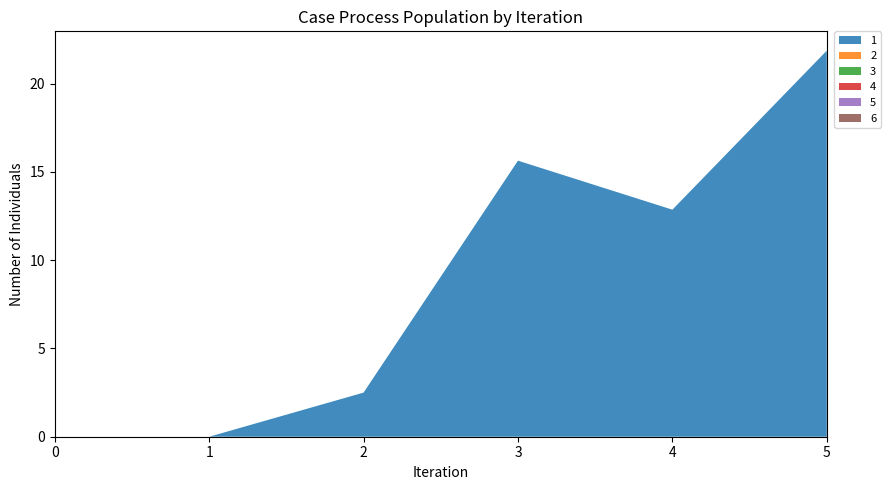

Reading right to left, list all the values displayed in this chart.

1: 5=21.9	4=12.9	3=15.6	2=2.5	1=0.0	0=0.0
2: 5=0.0	4=0.0	3=0.0	2=0.0	1=0.0	0=0.0
3: 5=0.0	4=0.0	3=0.0	2=0.0	1=0.0	0=0.0
4: 5=0.0	4=0.0	3=0.0	2=0.0	1=0.0	0=0.0
5: 5=0.0	4=0.0	3=0.0	2=0.0	1=0.0	0=0.0
6: 5=0.0	4=0.0	3=0.0	2=0.0	1=0.0	0=0.0